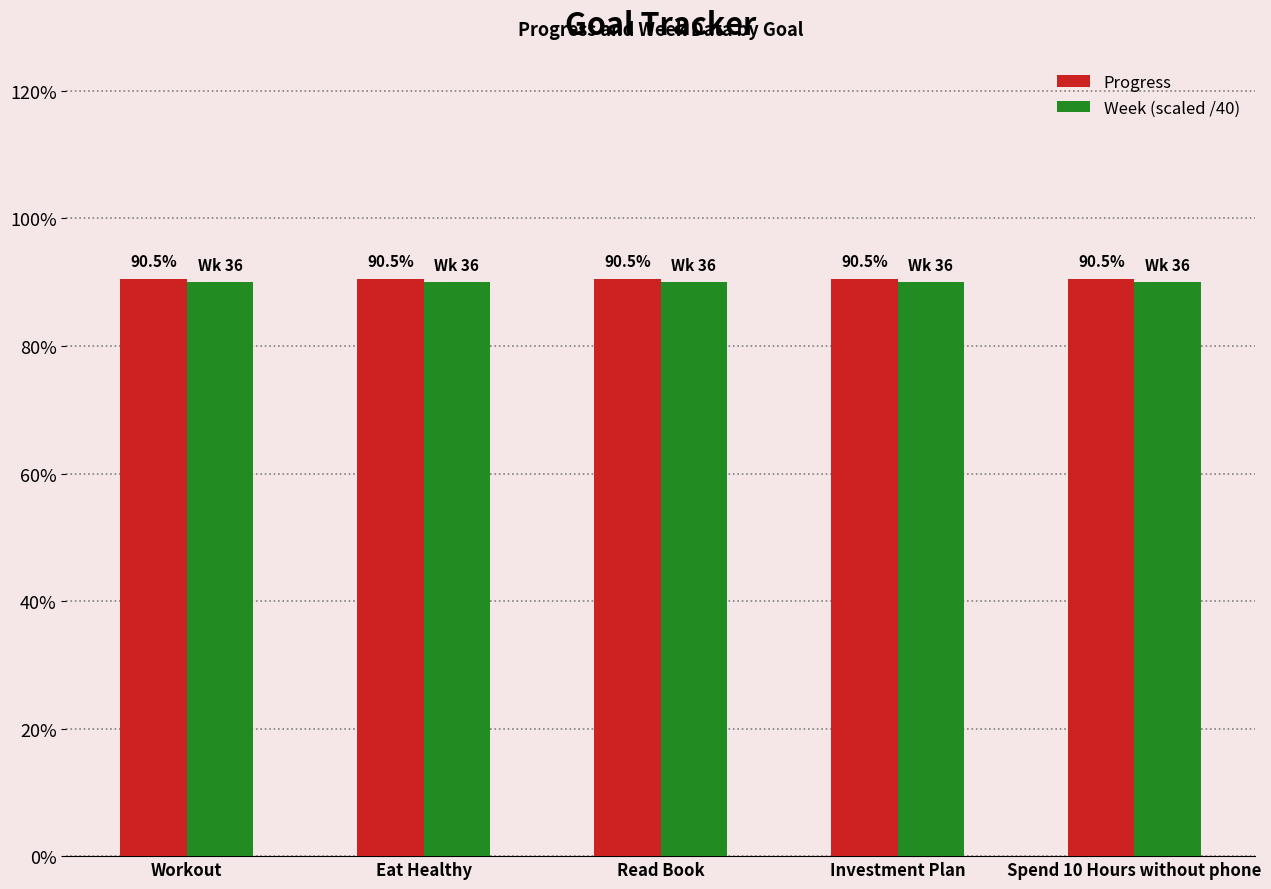

Which category has the highest value across all series?

Workout